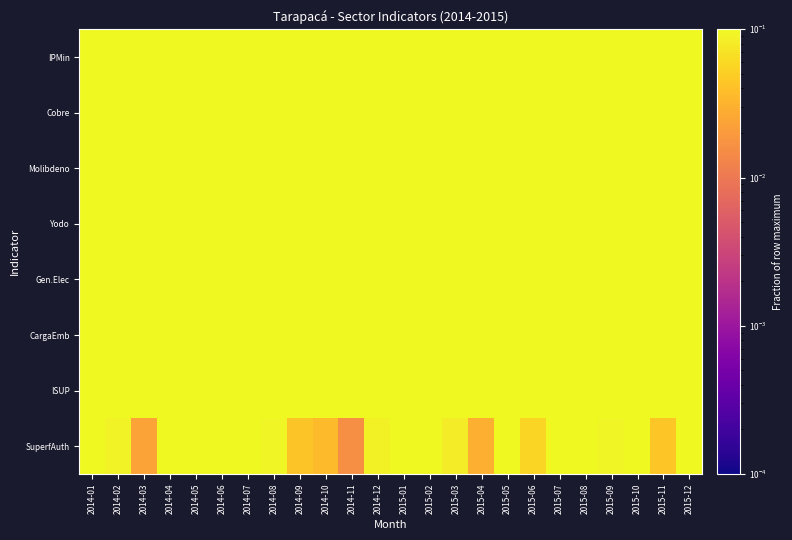

List the series in order of their peak value, lowest first.

IPMin, Cobre, Molibdeno, Yodo, Gen.Elec, CargaEmb, ISUP, SuperfAuth